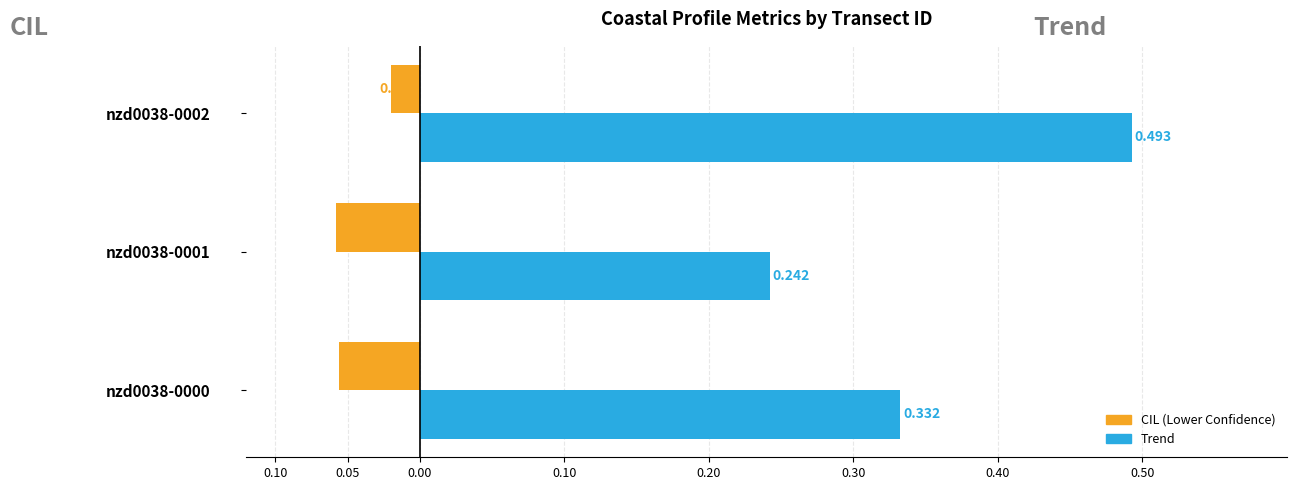

What are all the series names shown in the legend?

CIL (Lower Confidence), Trend